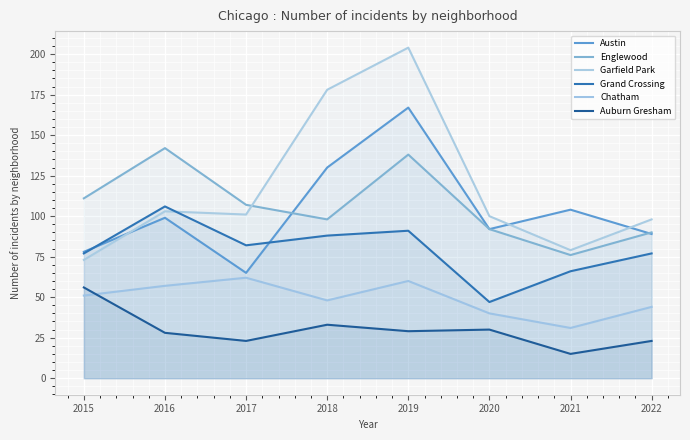

Is it true that Auburn Gresham equals 50 at 2016?

False